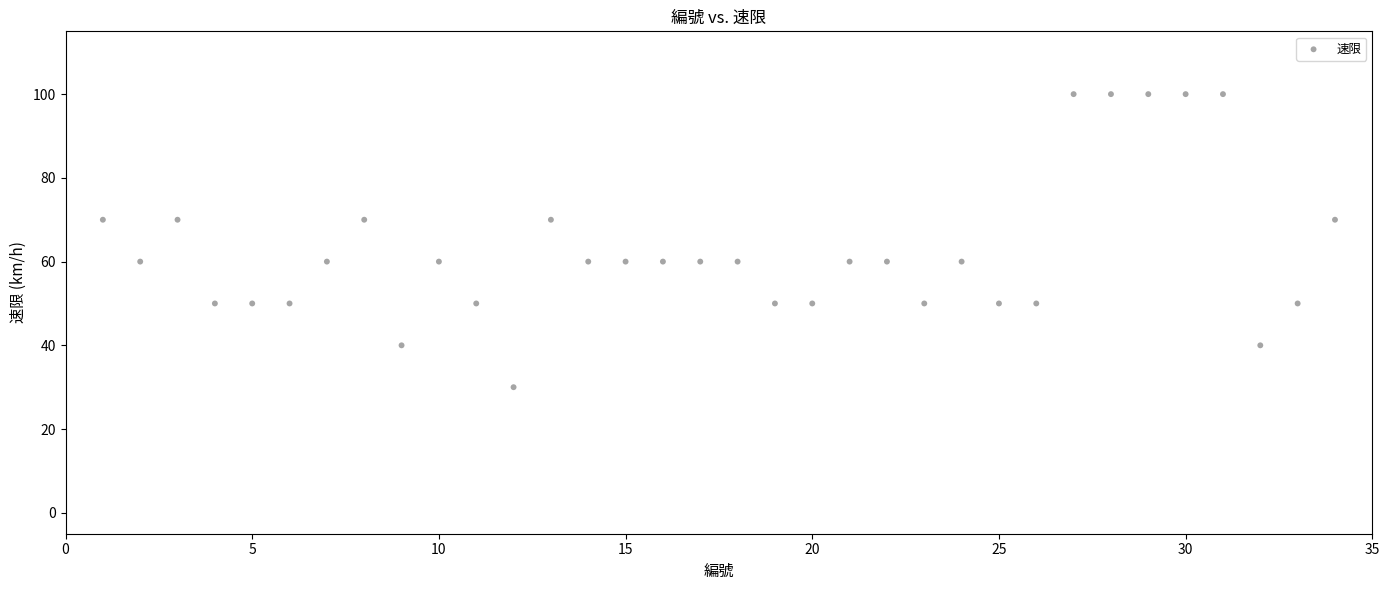

What is the range of X values (max minus min)?

33